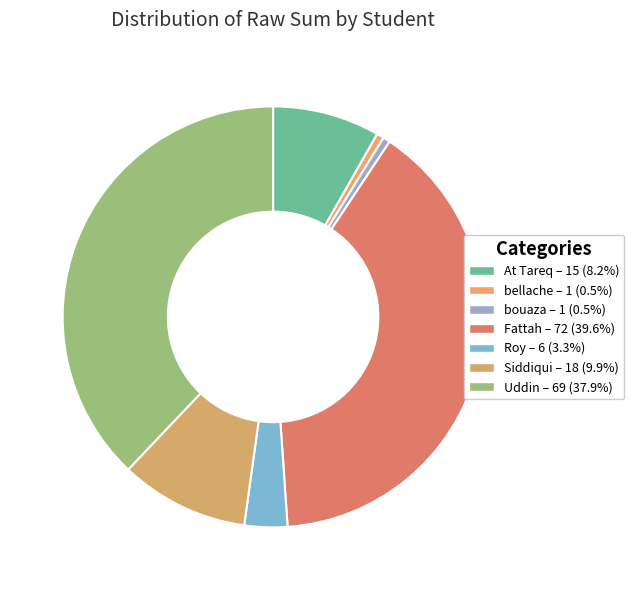

What percentage is the Uddin slice, to the nearest percent?

38%